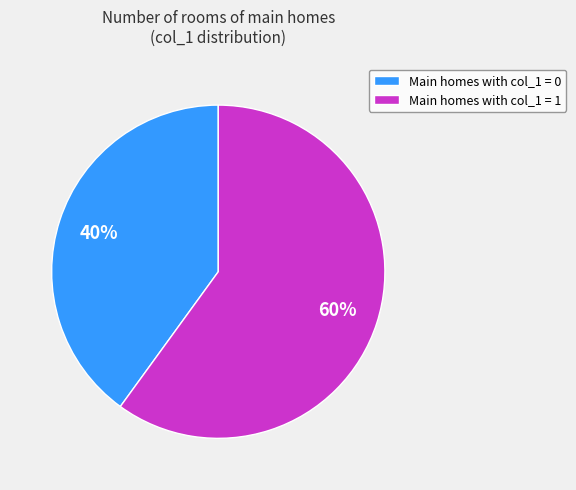

Which category has the biggest portion of the pie?

Main homes with col_1 = 1